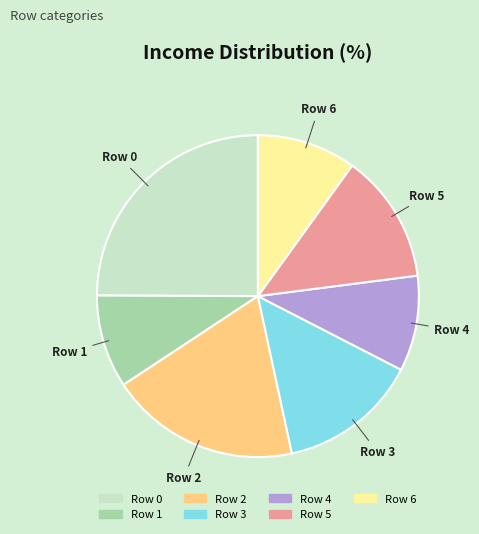

Does any single category account for the majority?

No